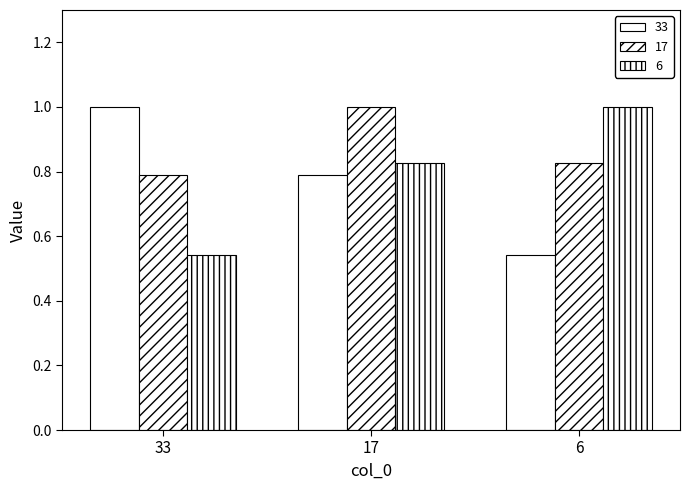

Which label corresponds to the smallest value in the chart?

6